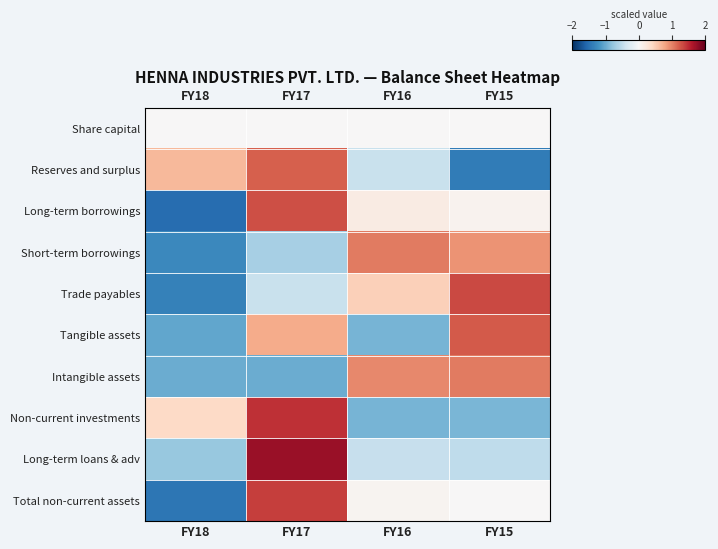

What is the difference between the maximum and second lowest values in the Intangible assets series?

2.0